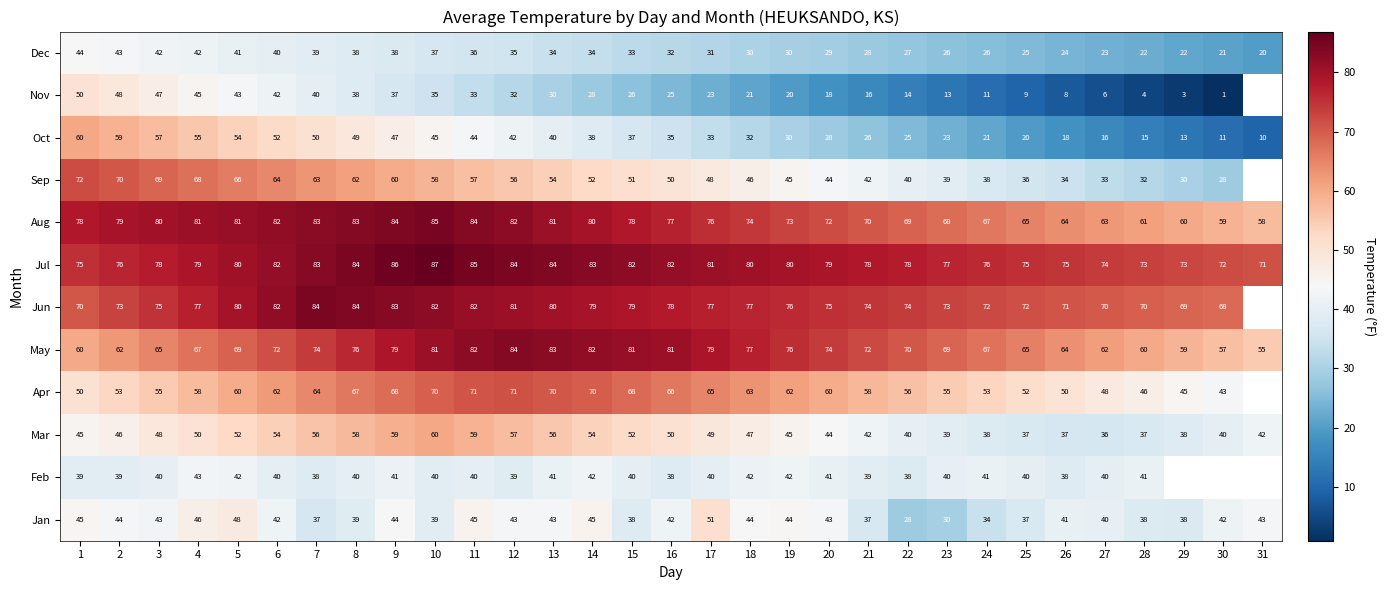

Is the value of Jul at 9 greater than the value of Jan at 29?

Yes